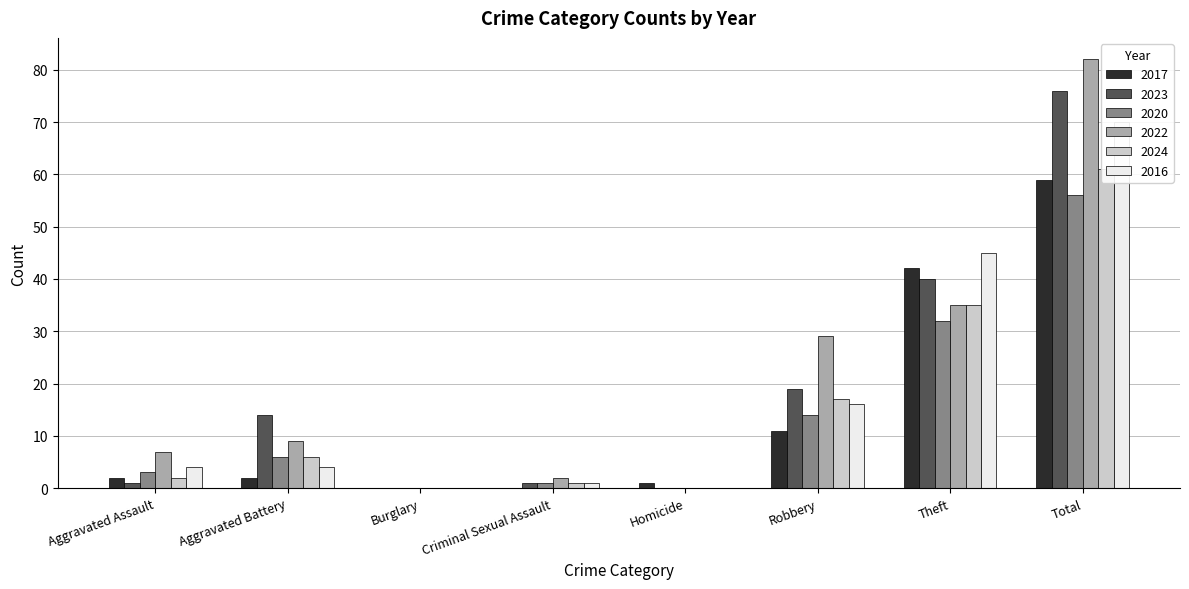

Are the bars horizontal?

No